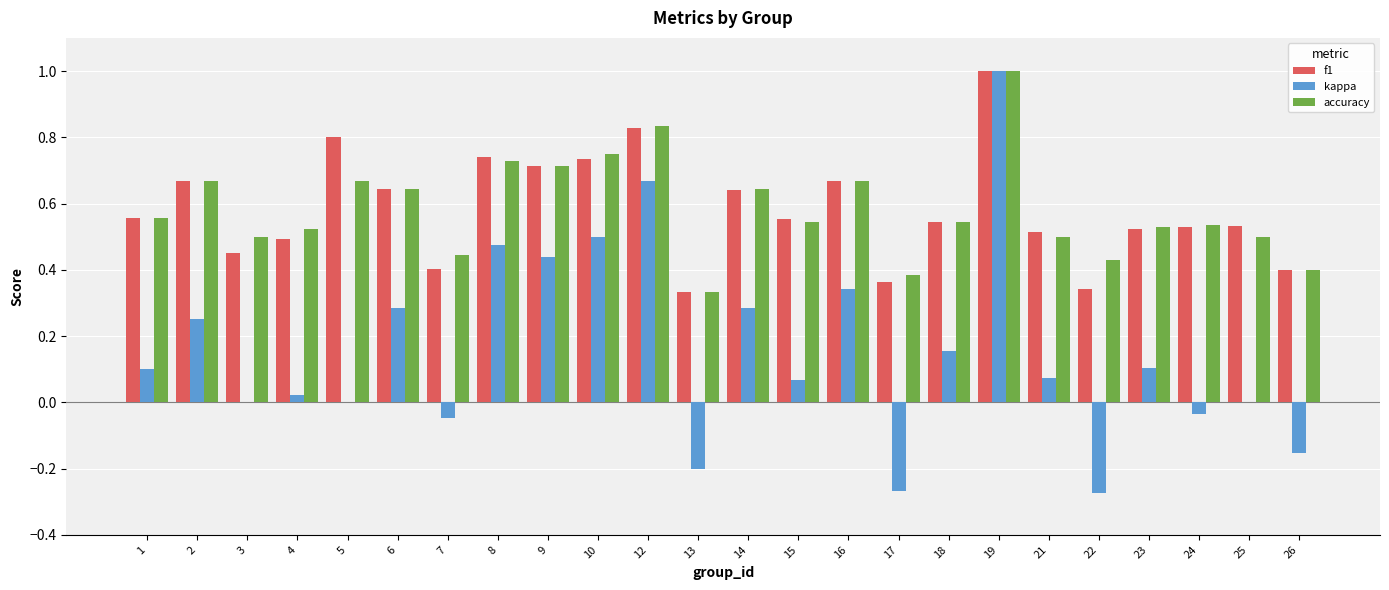

What is the total value across all series at 10?

2.0